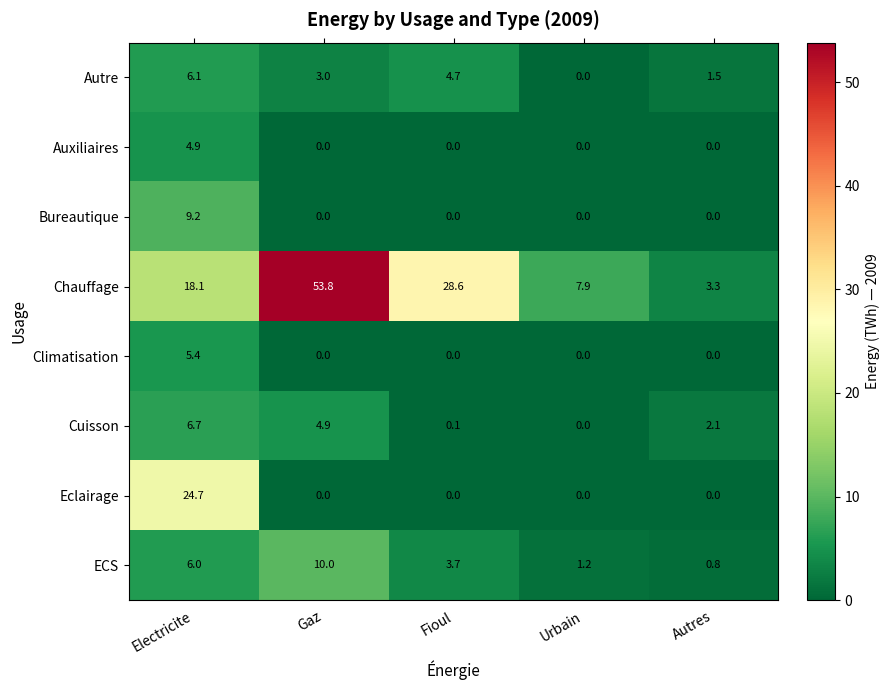

Which label corresponds to the largest value in the chart?

Gaz